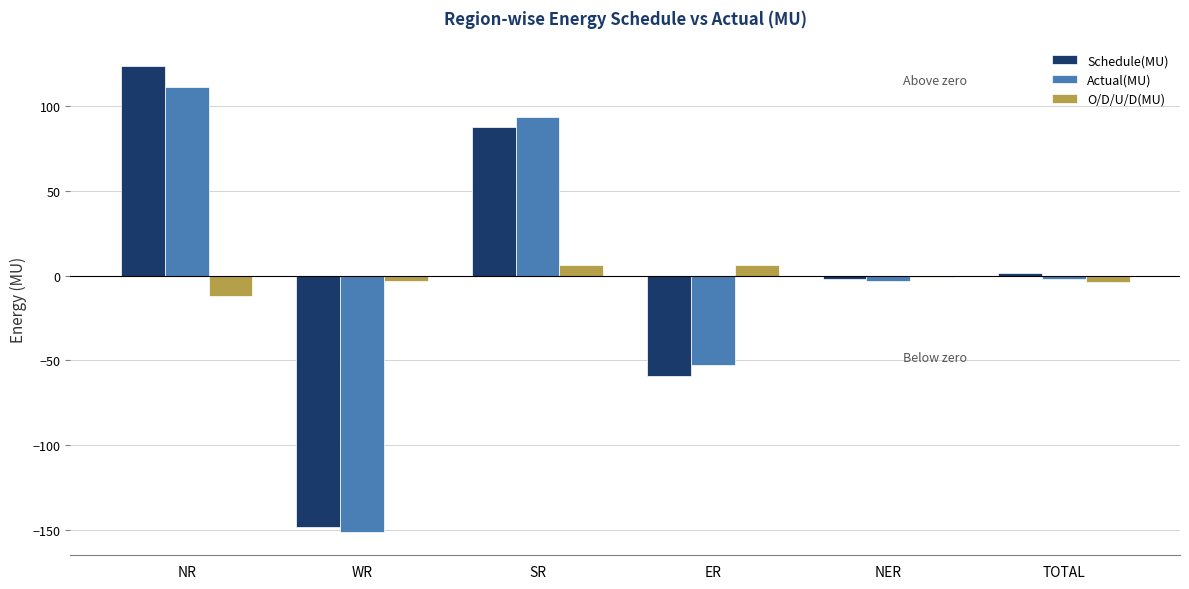

Which series has the widest spread of values?

Schedule(MU)